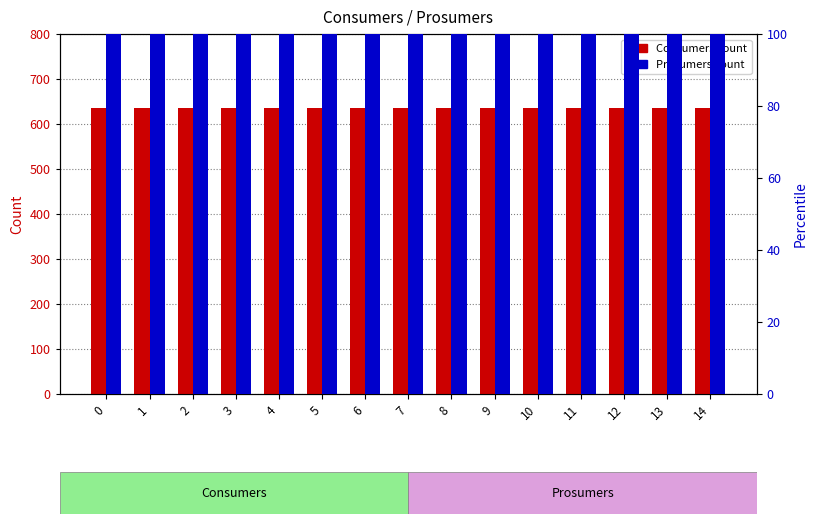

Rank the categories by Consumers value from lowest to highest.

0, 1, 2, 3, 4, 5, 6, 7, 8, 9, 10, 11, 12, 13, 14